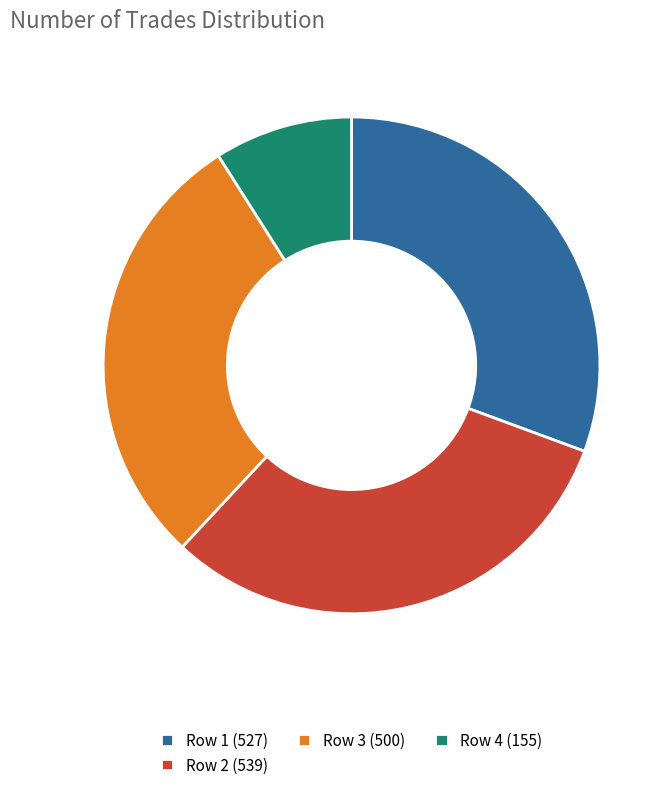

Is there a majority slice in this chart?

No